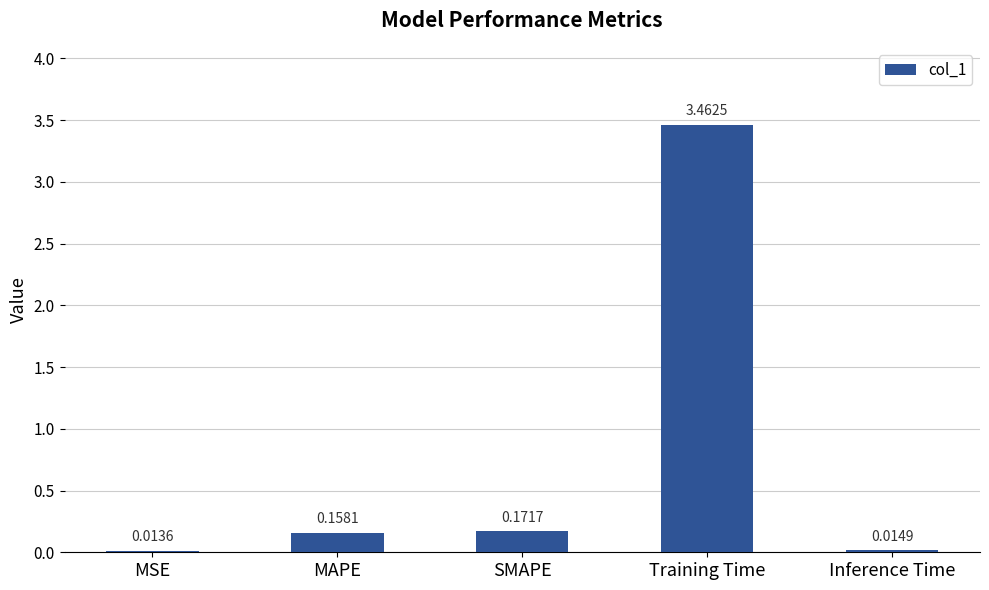

List the labels in order of value, smallest first.

MSE, Inference Time, MAPE, SMAPE, Training Time